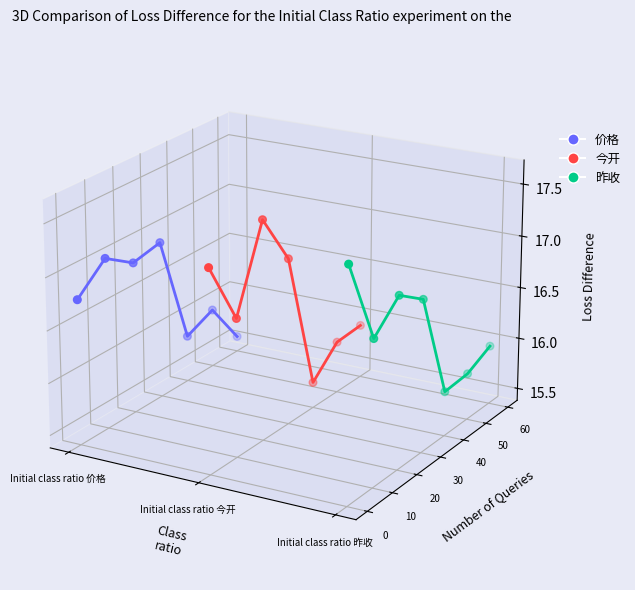

Which series reaches the minimum Y coordinate?

昨收